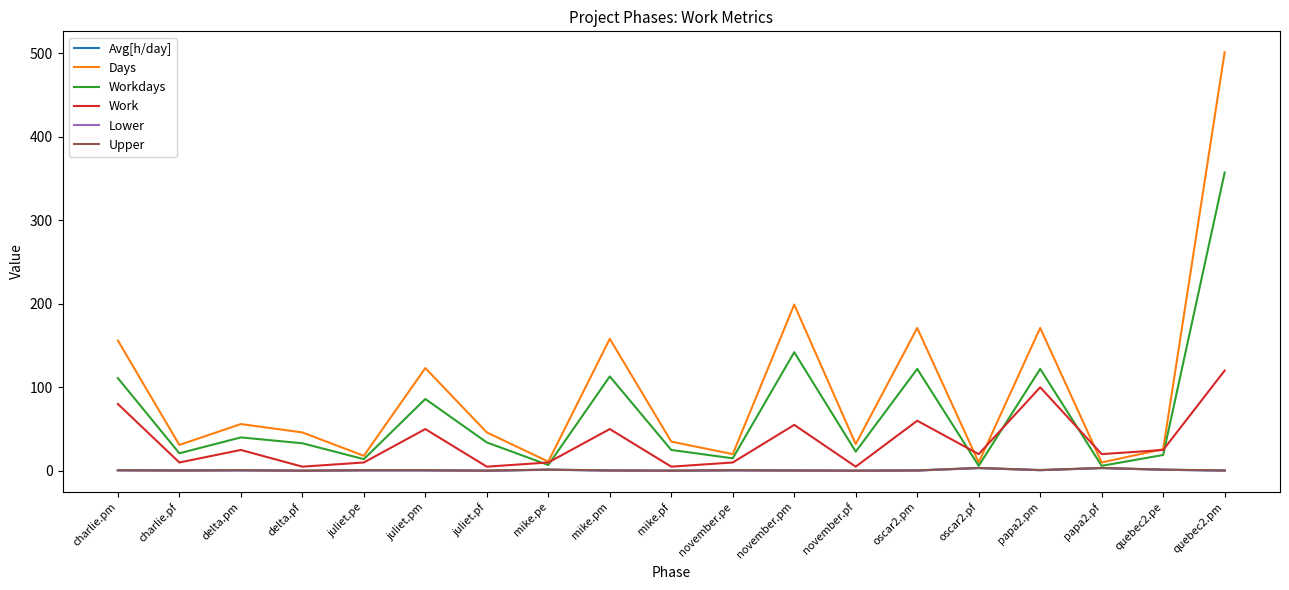

True or false: Work and Upper intersect in this chart.

False